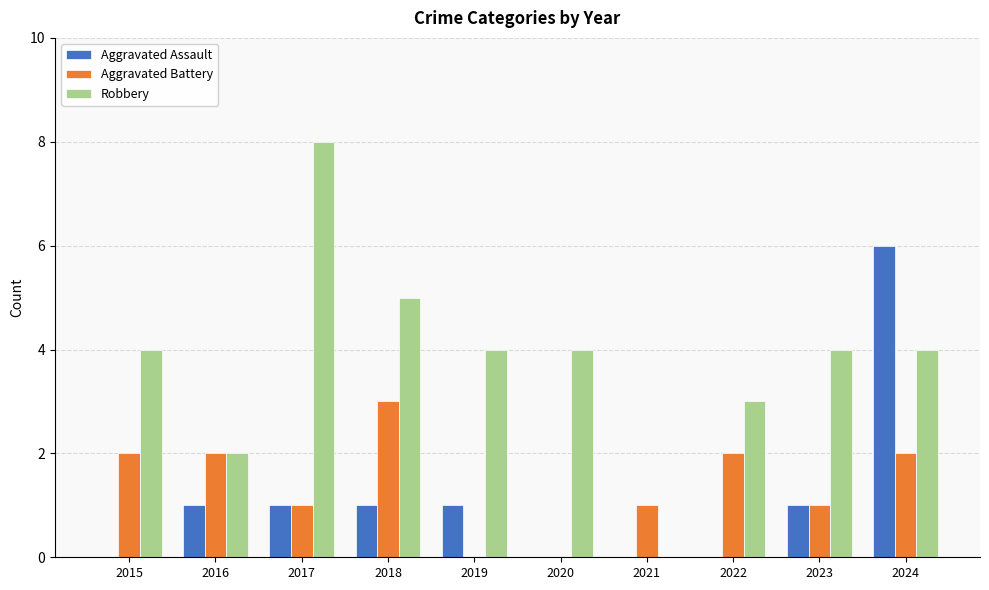

What is the approximate value of Aggravated Battery at 2018?

3